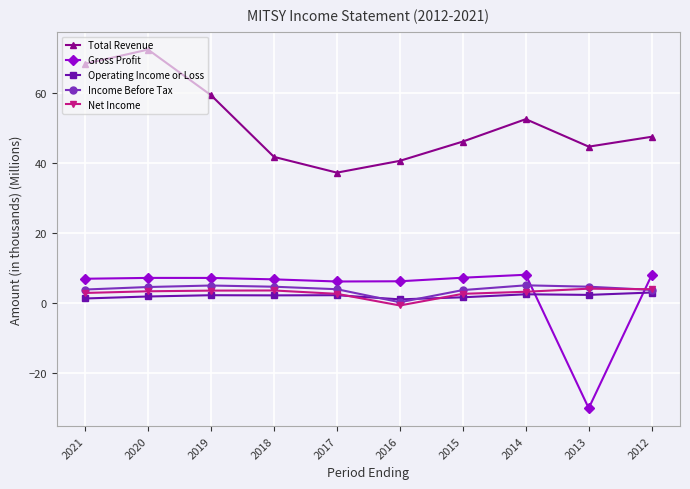

What is the minimum value shown in the chart?

-30.1